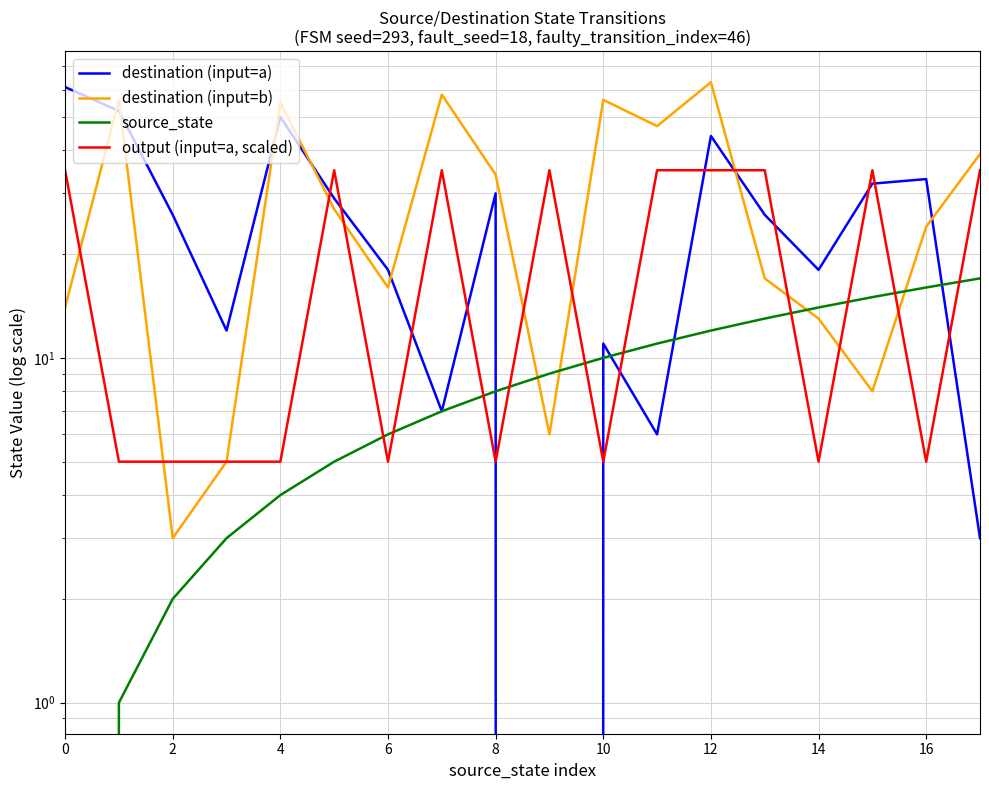

At which category is the sum across all series the highest?

12